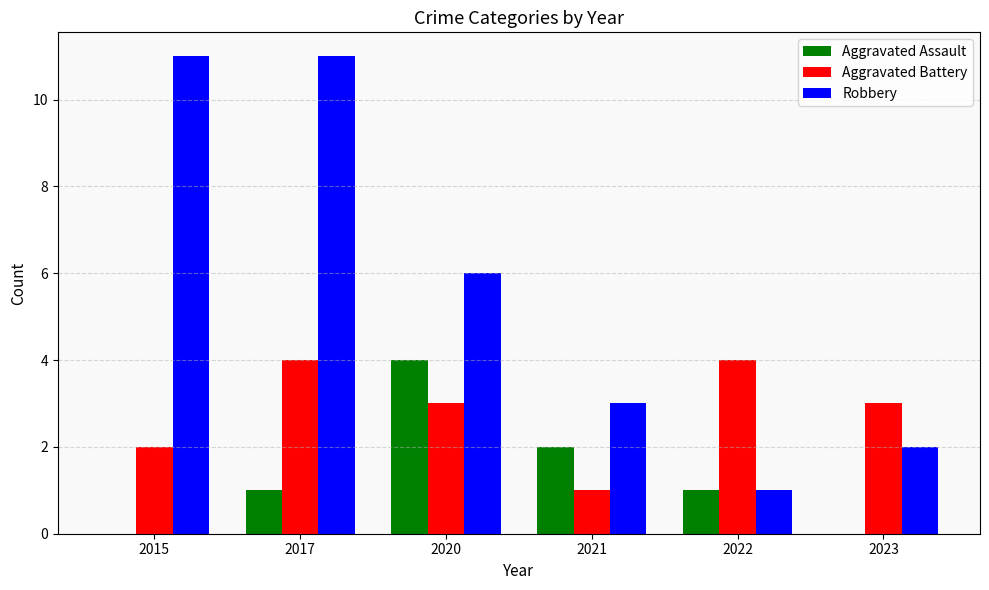

Does the chart contain stacked bars?

No